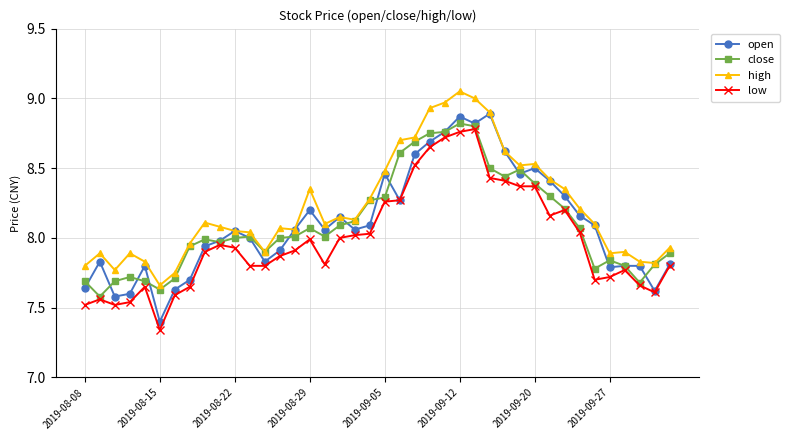

True or false: high and low intersect in this chart.

False